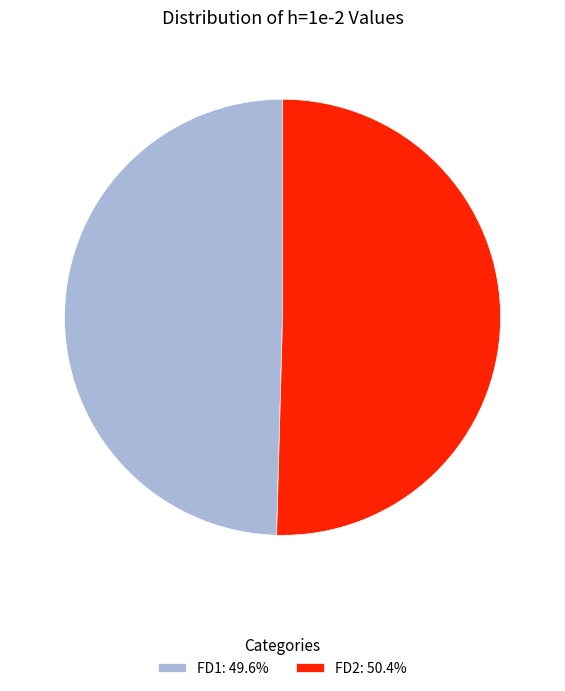

Is there a majority slice in this chart?

Yes